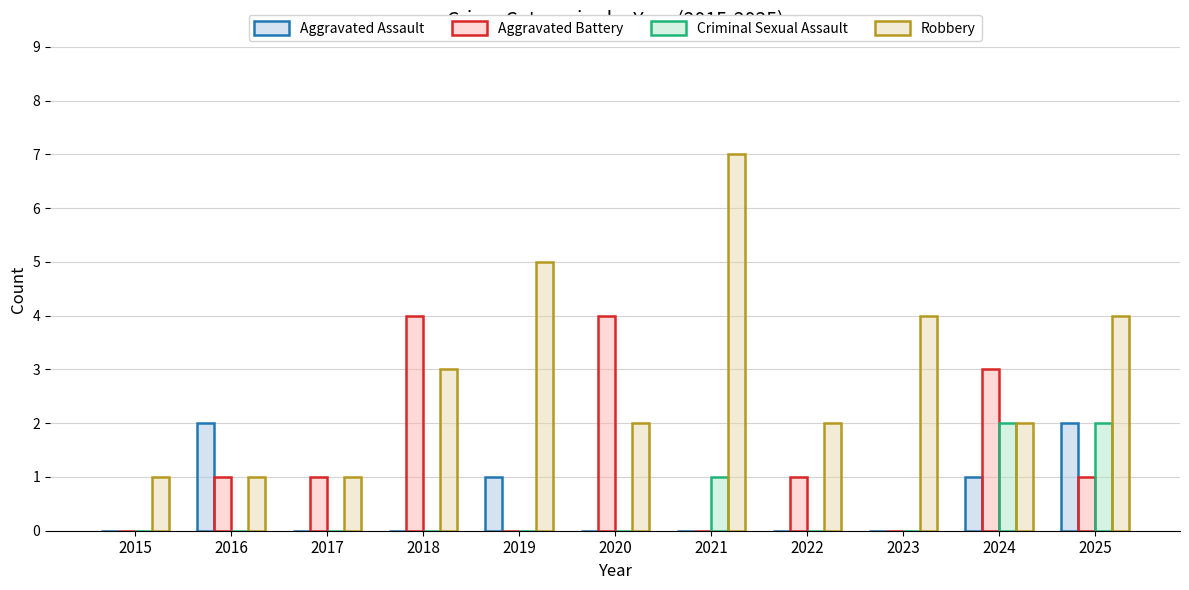

What is the sum of the Robbery values at 2021 and 2020?

9